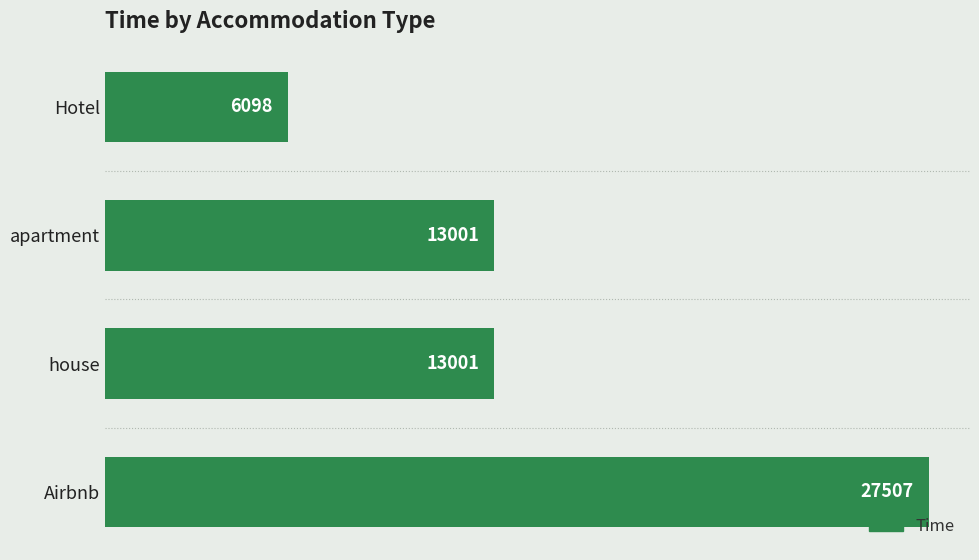

Count the values in the range 13001 to 27507.

3